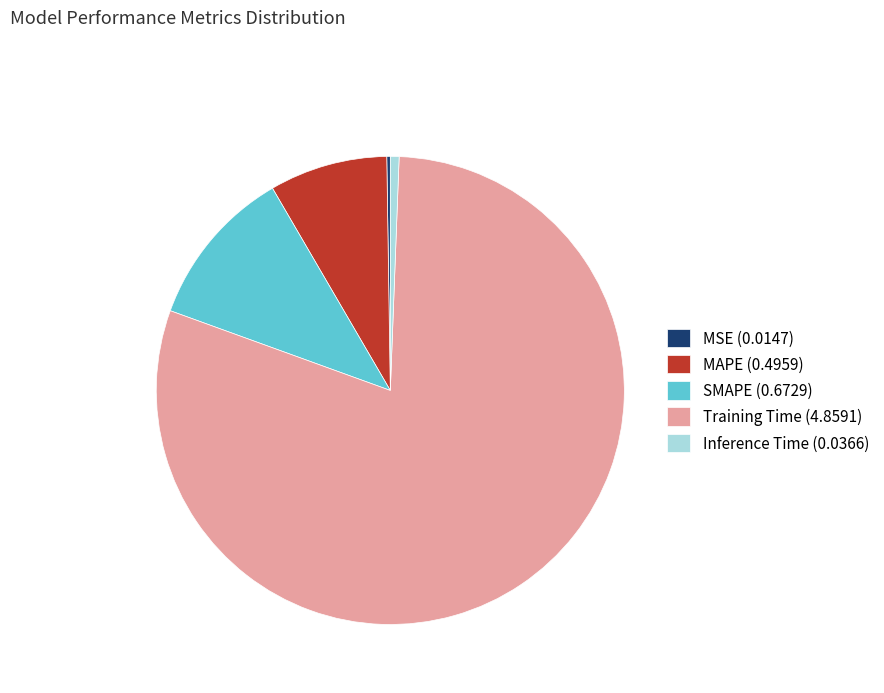

Is there any slice that represents more than half of the pie?

Yes